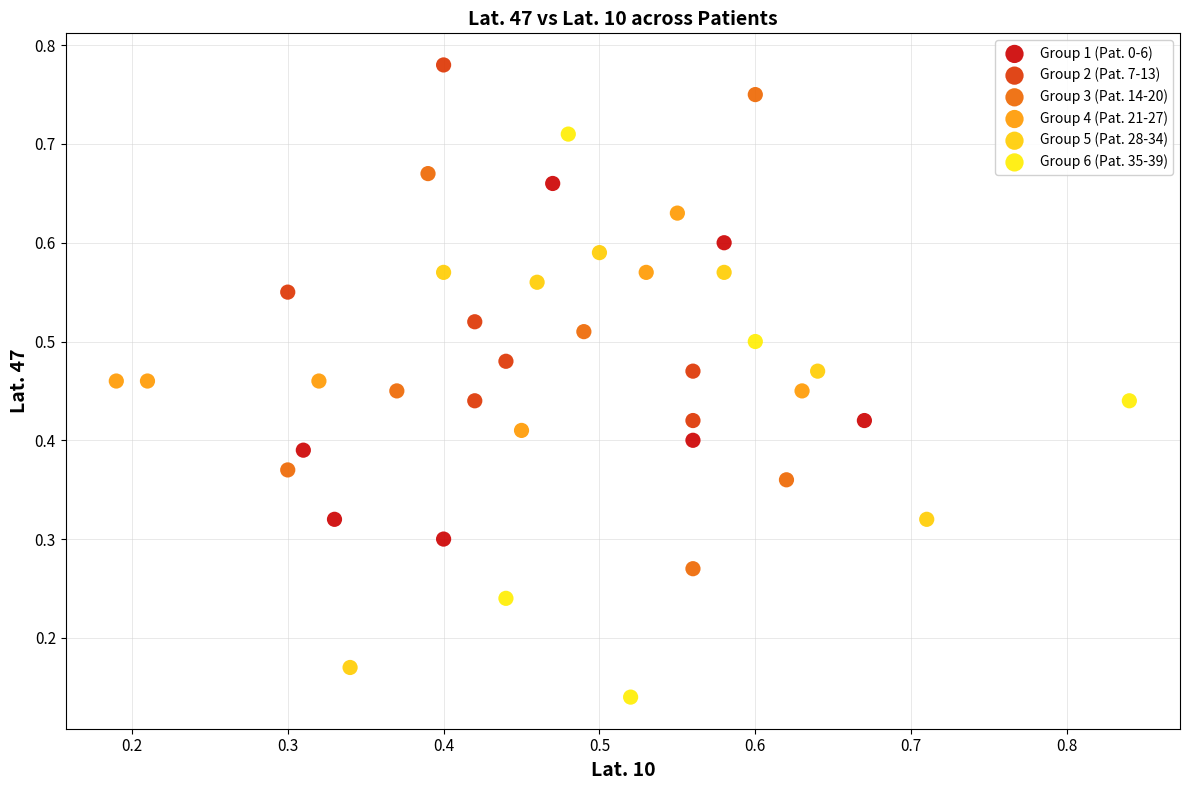

Which series contains the lowest Y value?

Group 6 (Pat. 35-39)